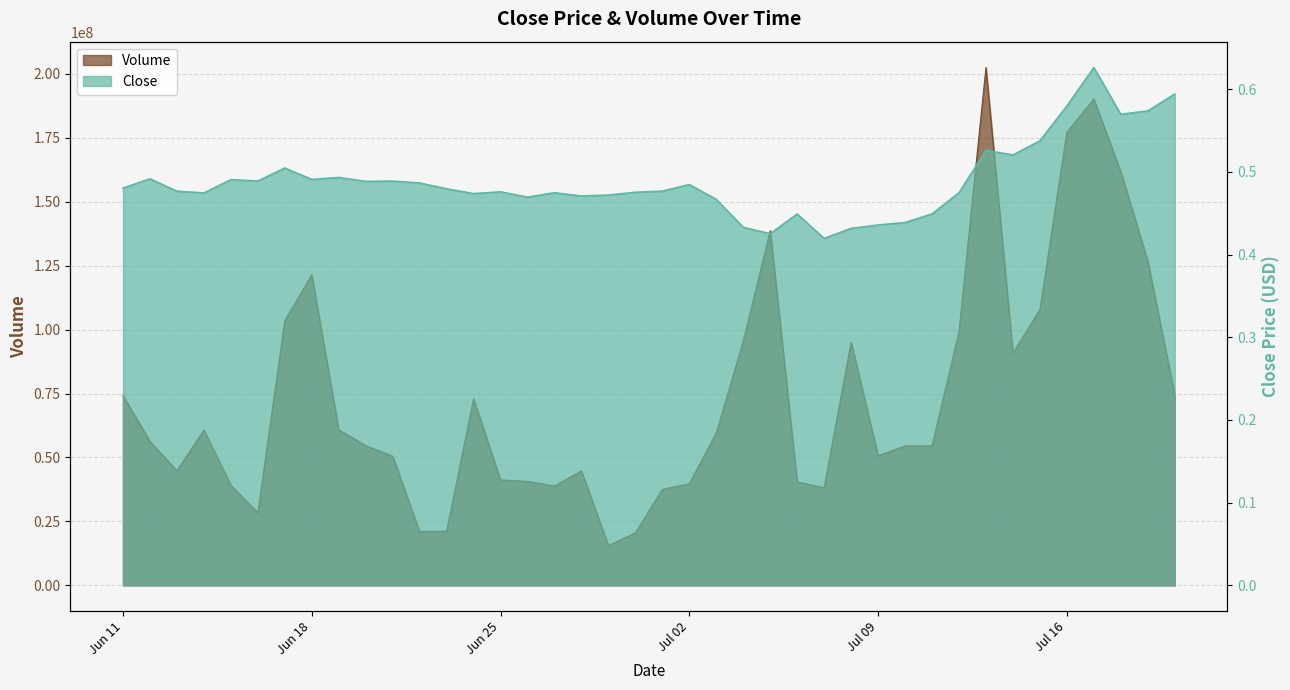

Which series has the largest total across all categories?

Volume